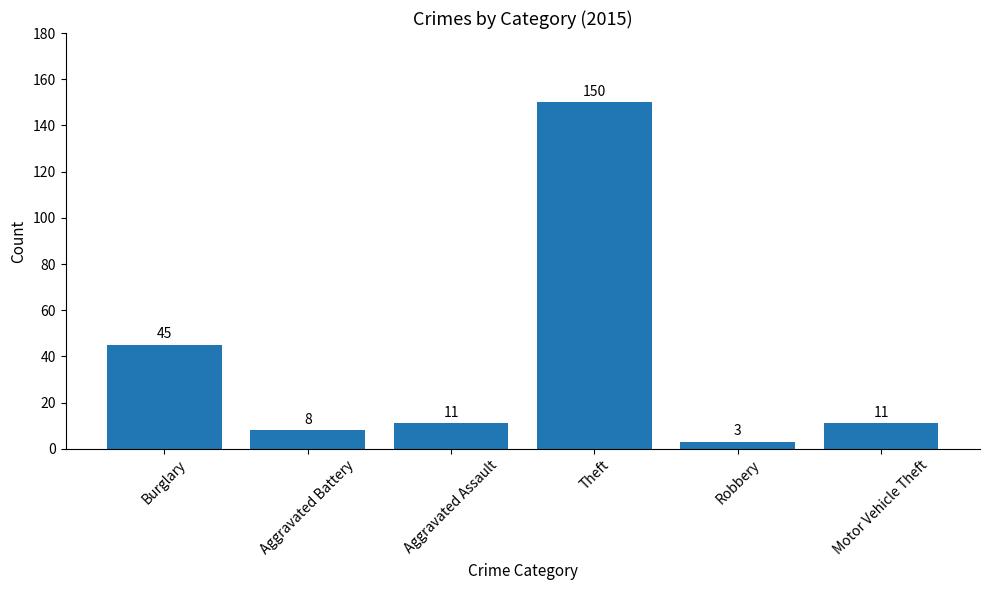

Reading right to left, what are all the values shown in this chart?

11	3	150	11	8	45